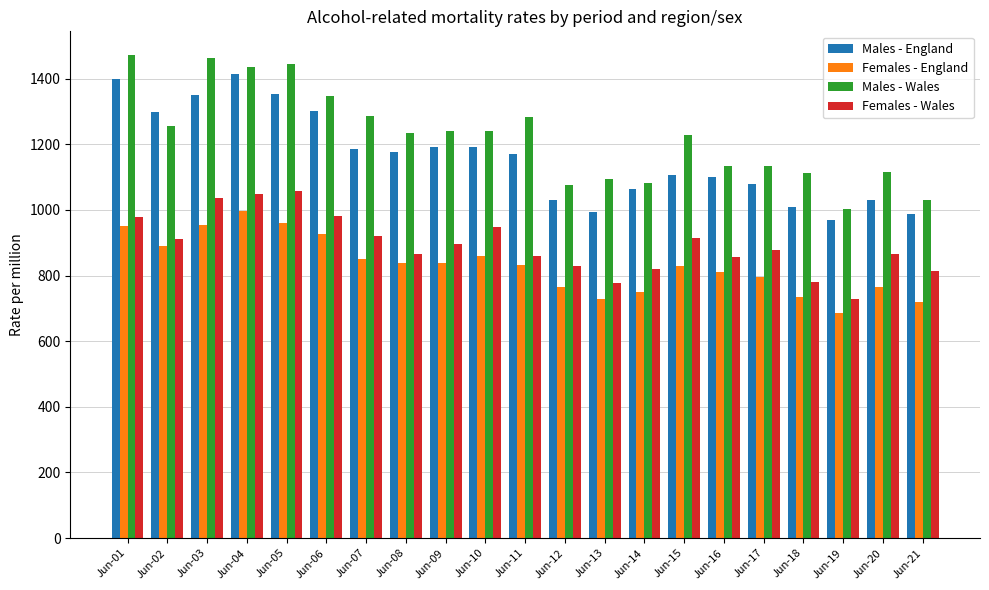

What is the total value across all series at Jun-14?

3715.1